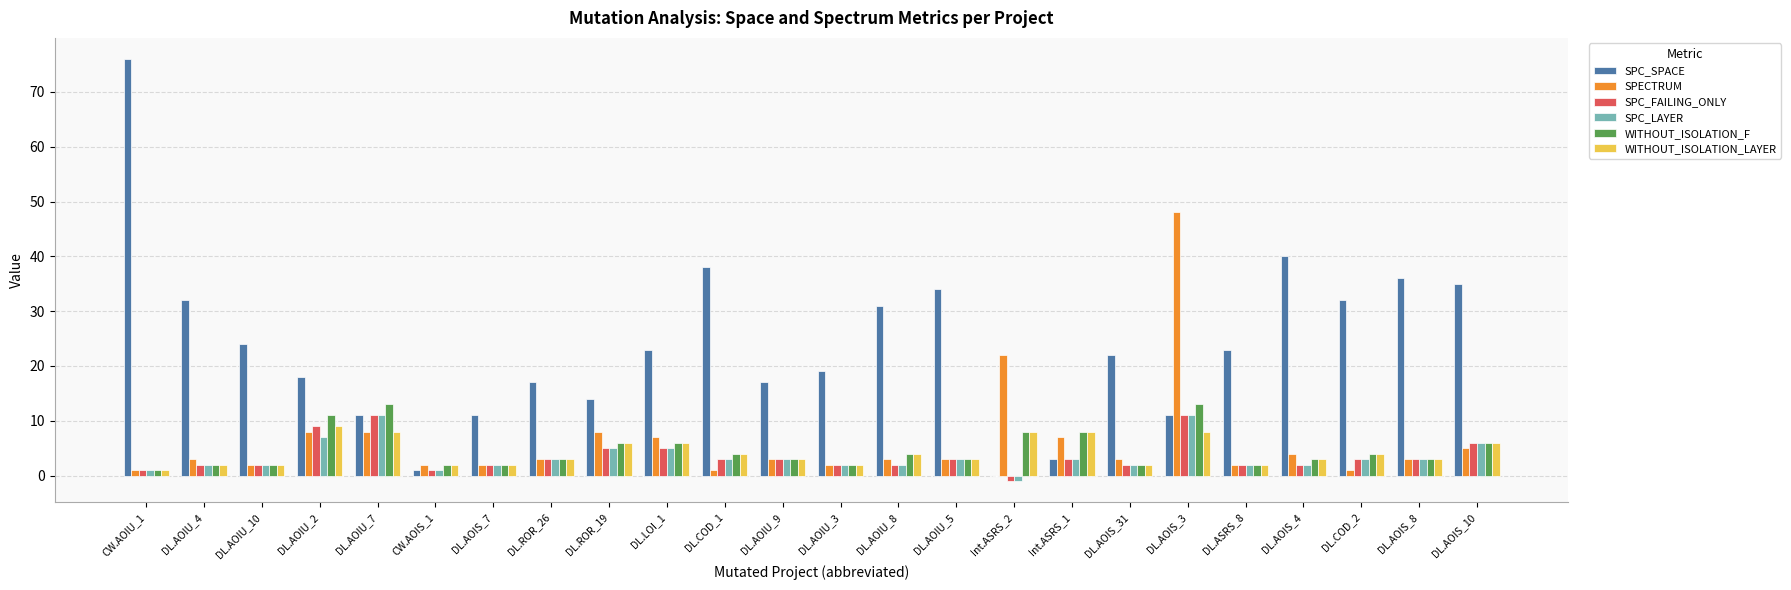

What is the sum of the SPC_LAYER values at DL.ROR_19 and DL.AOIU_2?

12